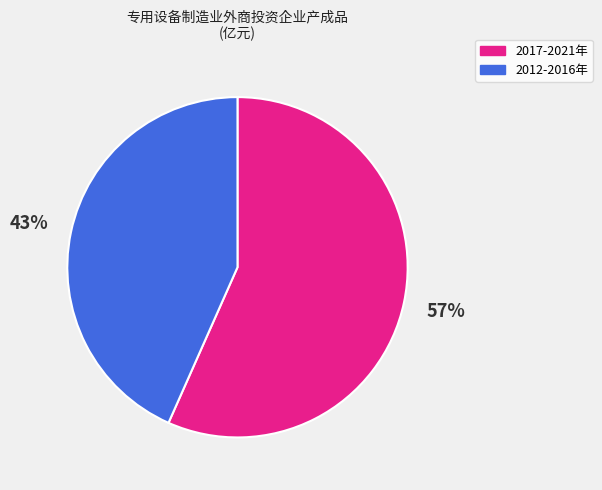

To the nearest percent, what is the average slice percentage?

50%